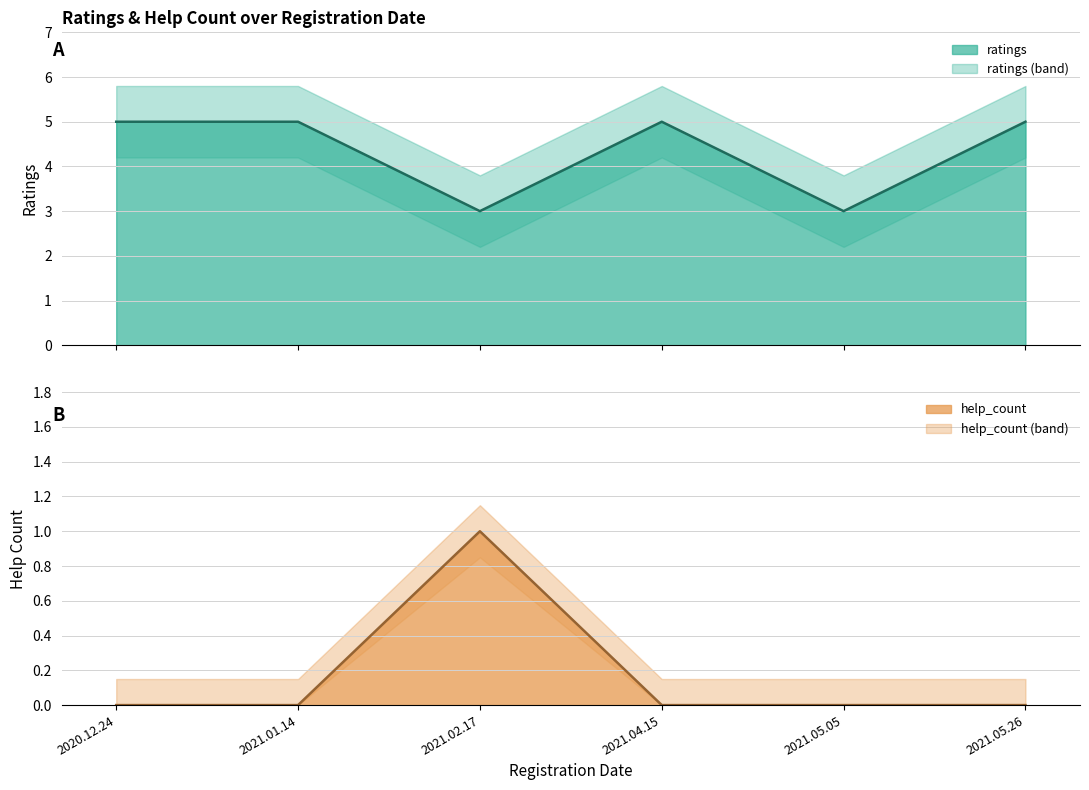

What is the label of the 3rd point from the left?

2021.02.17